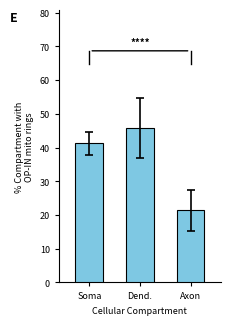

Does the chart contain stacked bars?

No